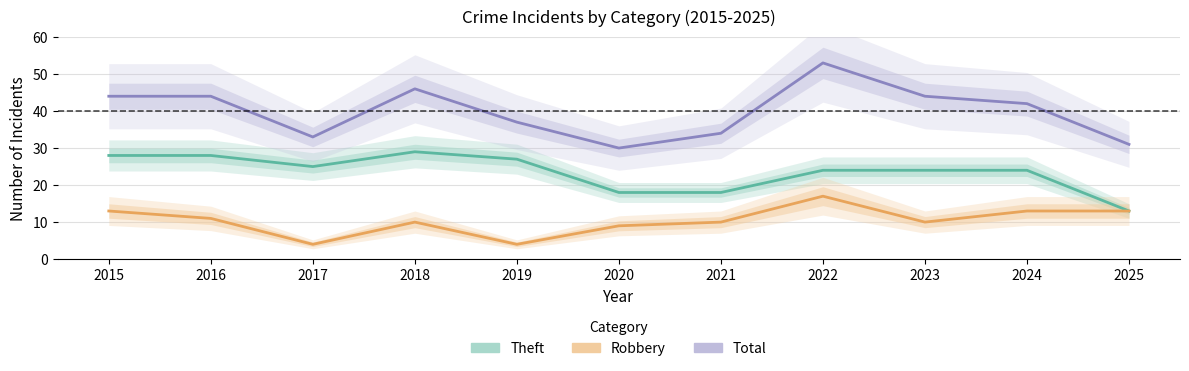

Reading left to right, what are all the values shown in this chart?

Theft: 2015=28	2016=28	2017=25	2018=29	2019=27	2020=18	2021=18	2022=24	2023=24	2024=24	2025=13
Robbery: 2015=13	2016=11	2017=4	2018=10	2019=4	2020=9	2021=10	2022=17	2023=10	2024=13	2025=13
Total: 2015=44	2016=44	2017=33	2018=46	2019=37	2020=30	2021=34	2022=53	2023=44	2024=42	2025=31